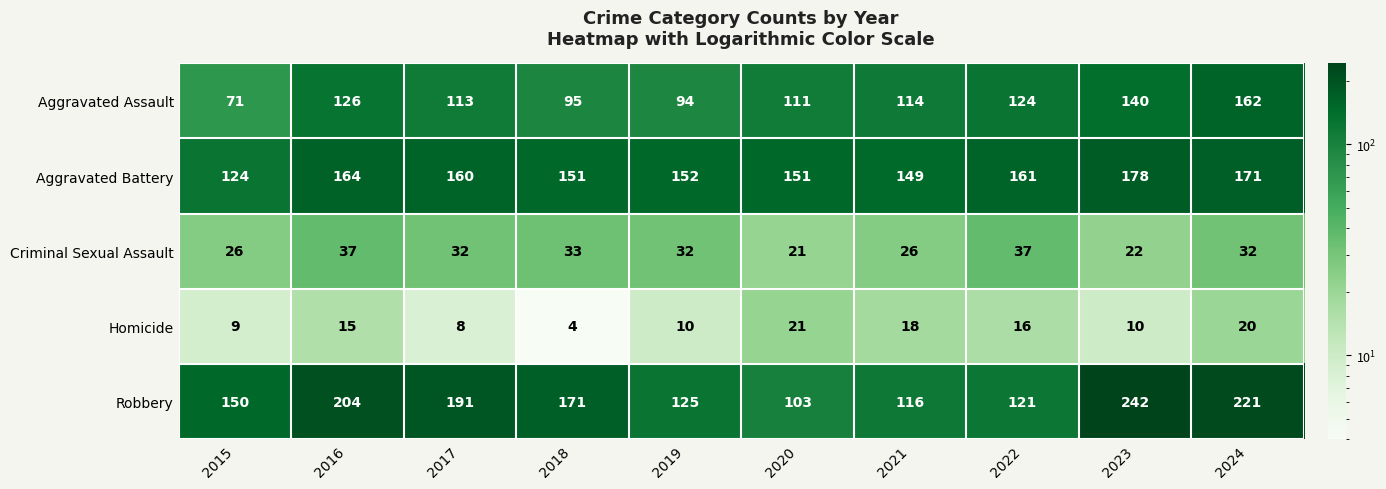

True or false: Homicide has a value of 2 at 2017.

False